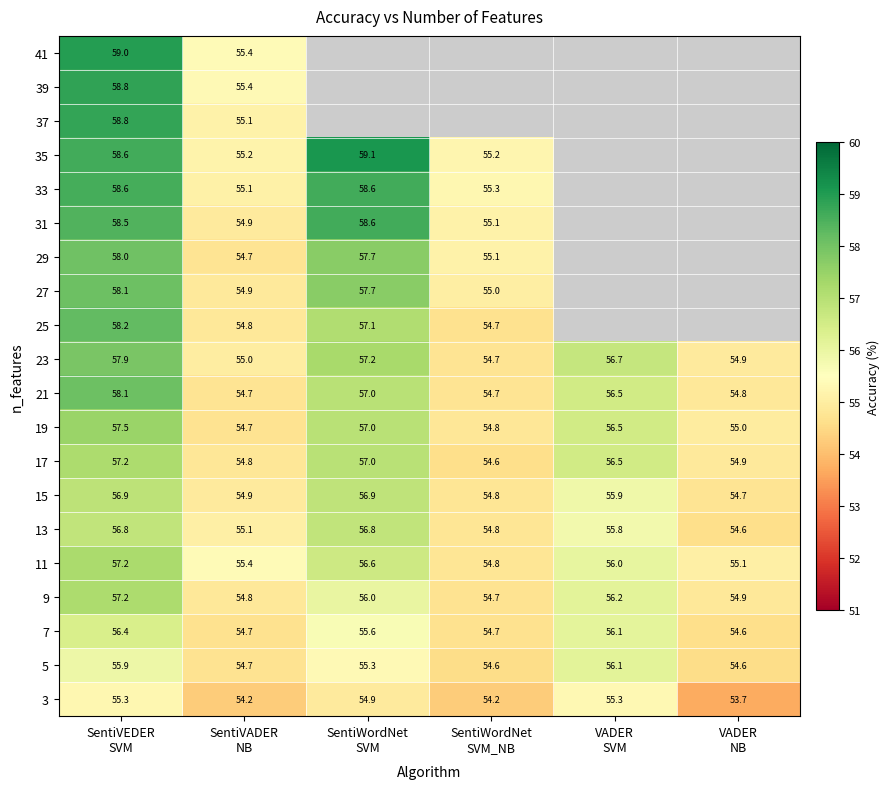

How many values in the 21 series are below 56?

3